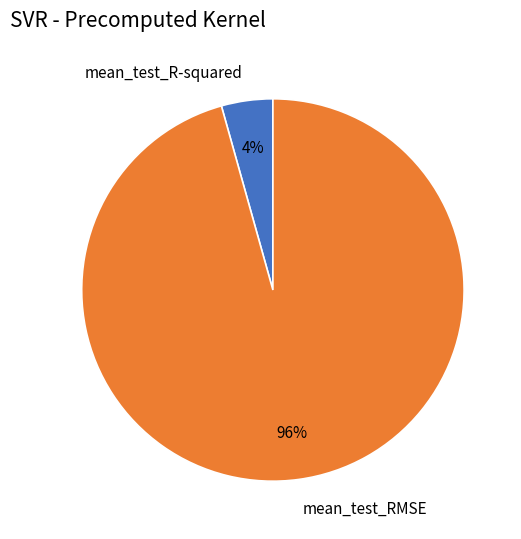

To the nearest percent, what percentage of the pie is mean_test_RMSE?

96%